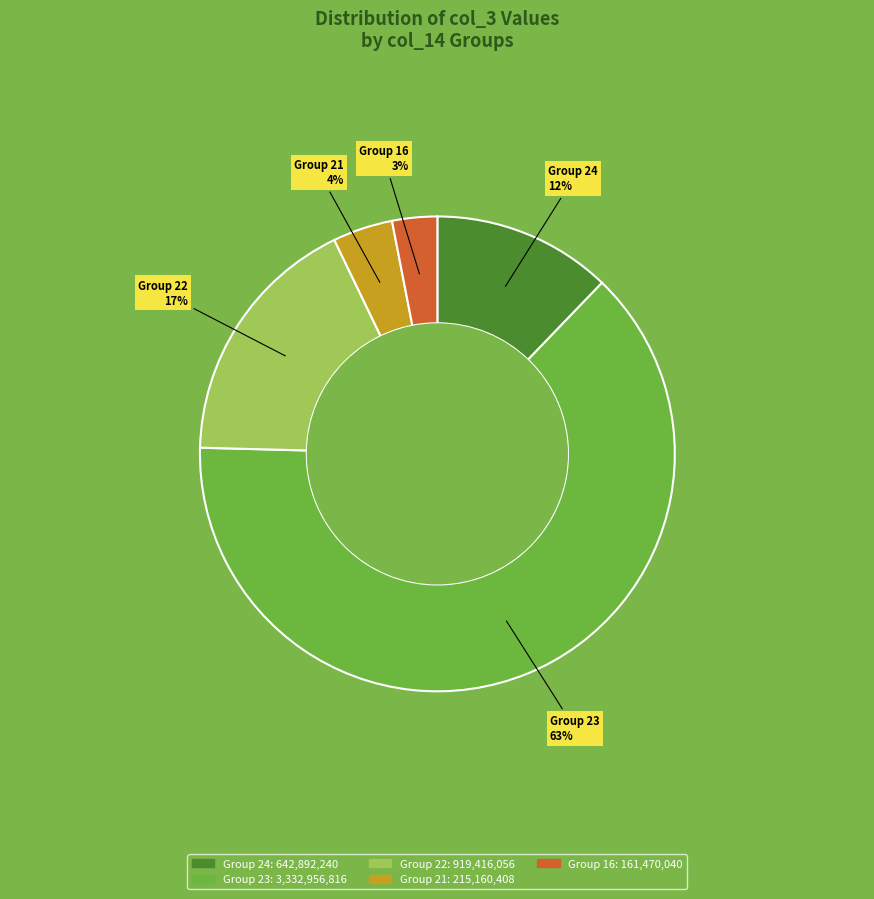

Is there any slice that represents more than half of the pie?

Yes